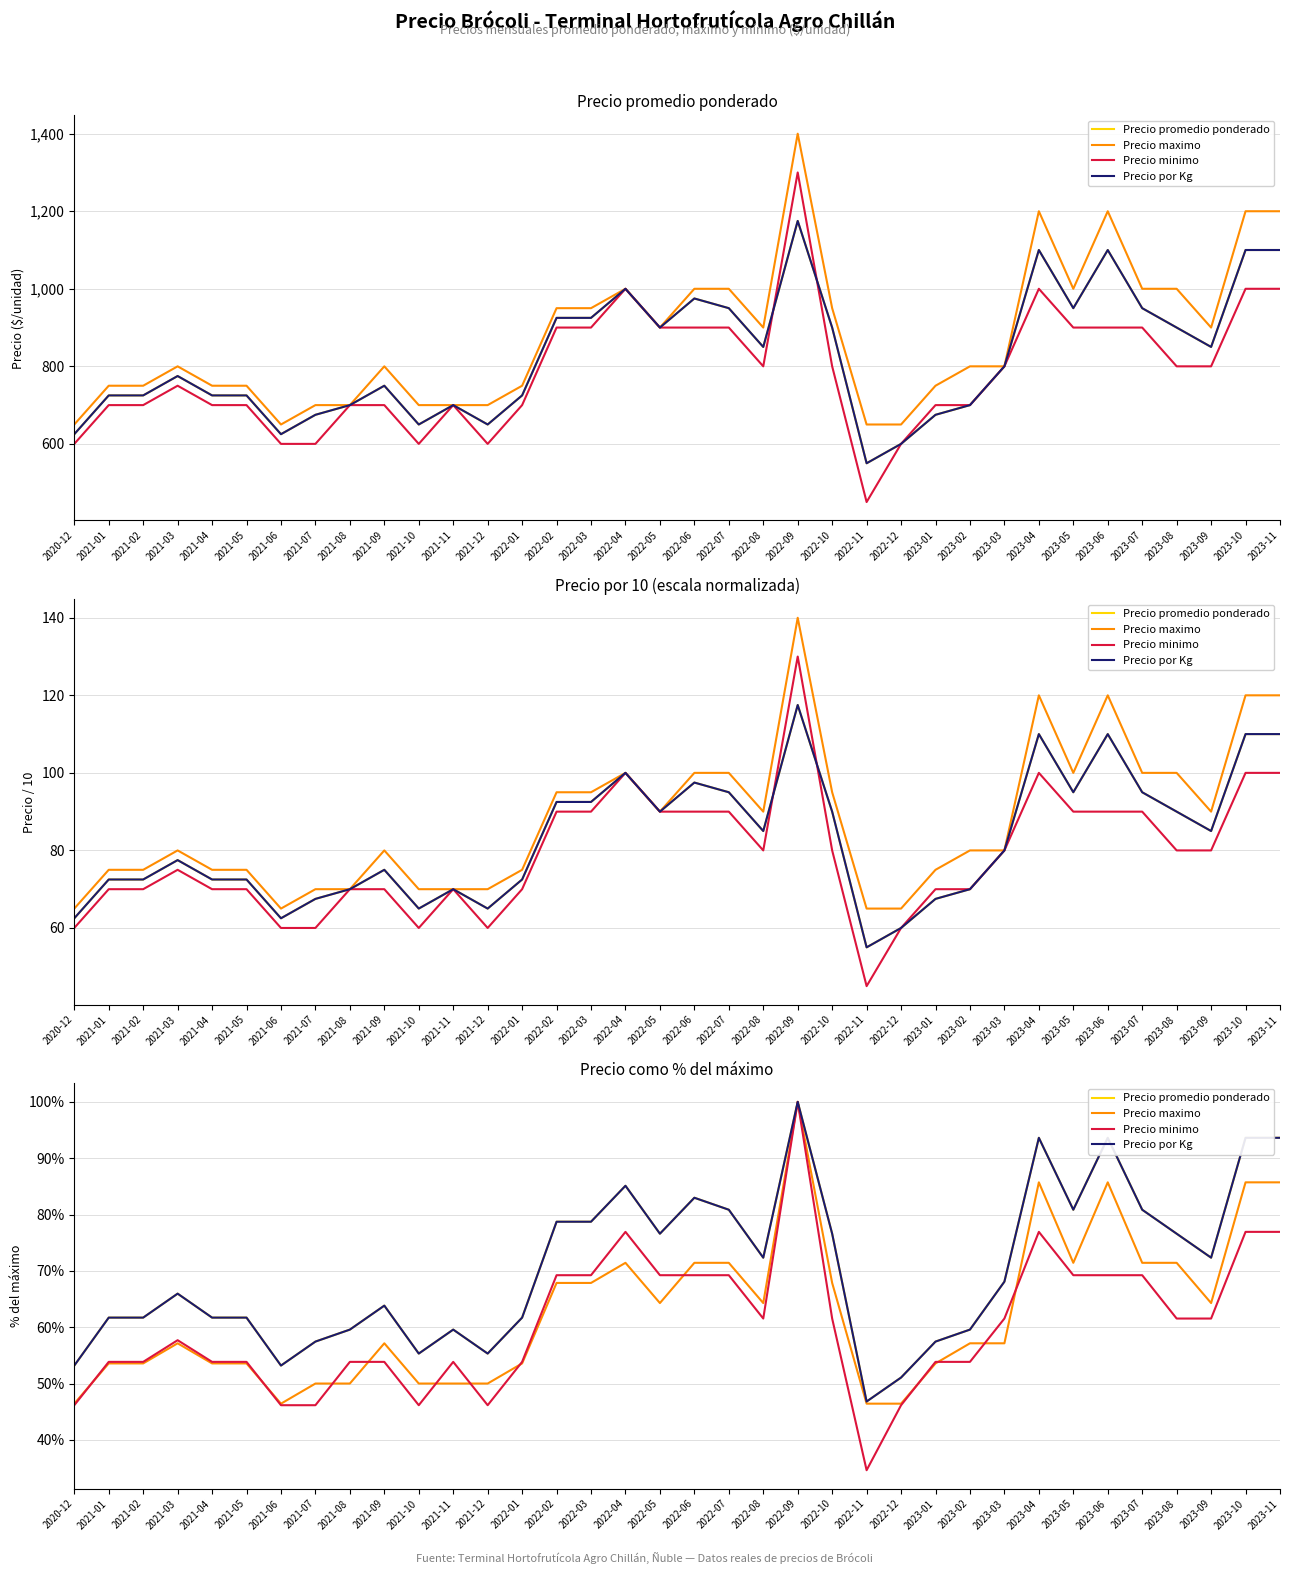

Which category has the highest value in the Precio maximo series?

2022-09